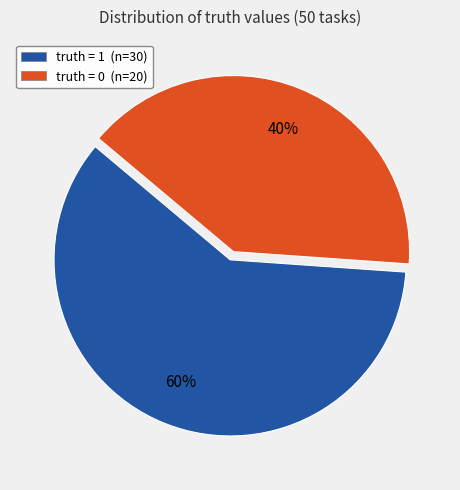

Is there a majority slice in this chart?

Yes